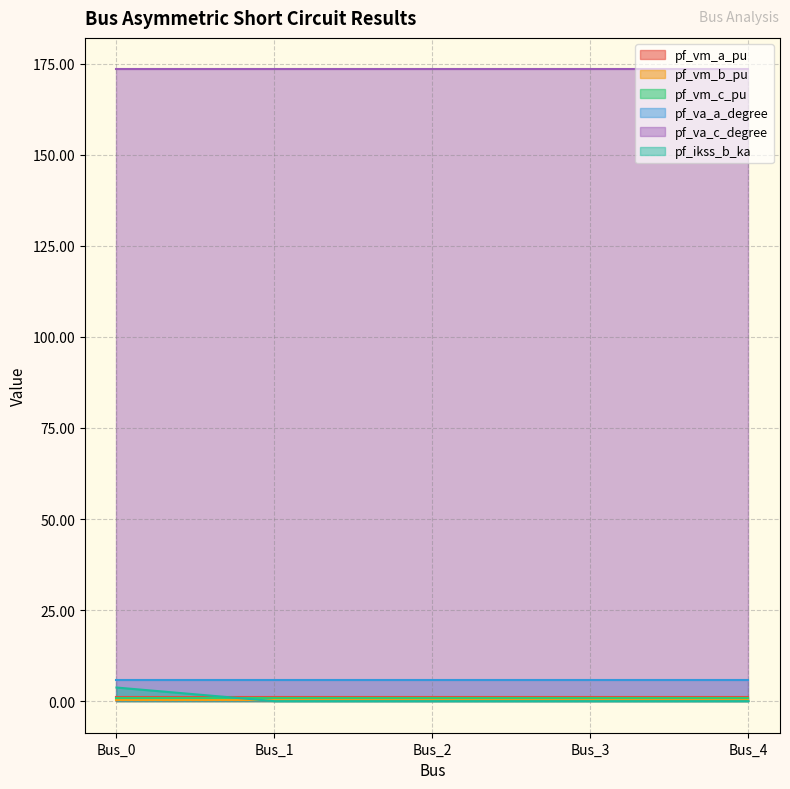

Rank the series by their maximum value, from lowest to highest.

pf_vm_b_pu, pf_vm_c_pu, pf_vm_a_pu, pf_ikss_b_ka, pf_va_a_degree, pf_va_c_degree